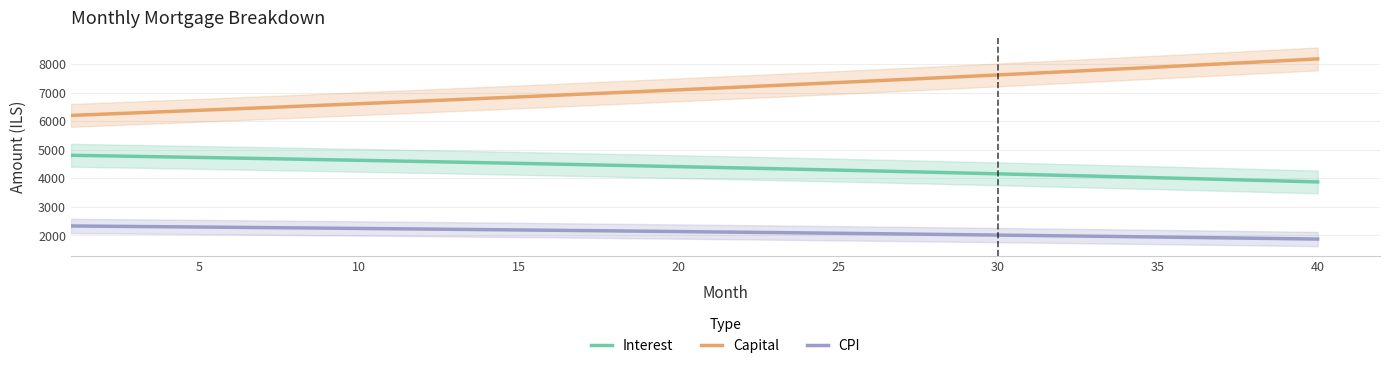

True or false: Interest and Capital intersect in this chart.

False